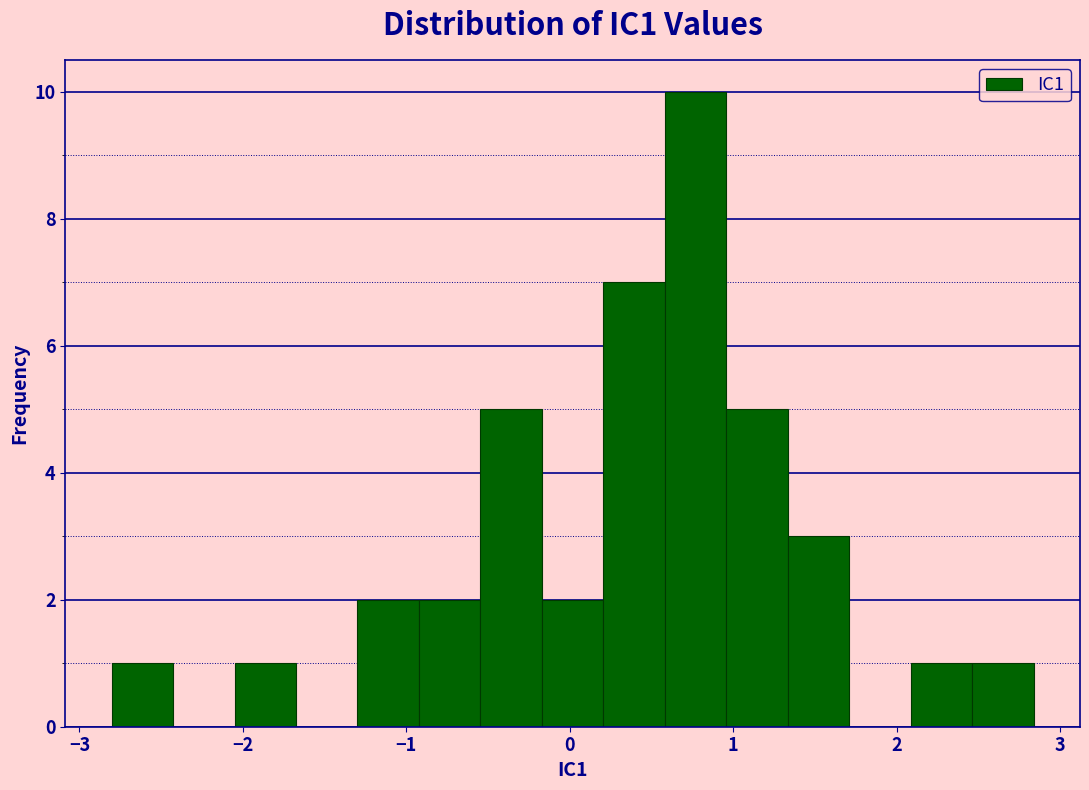

Read against the x-axis, roughly where is the centre of the tallest bar?

0.8